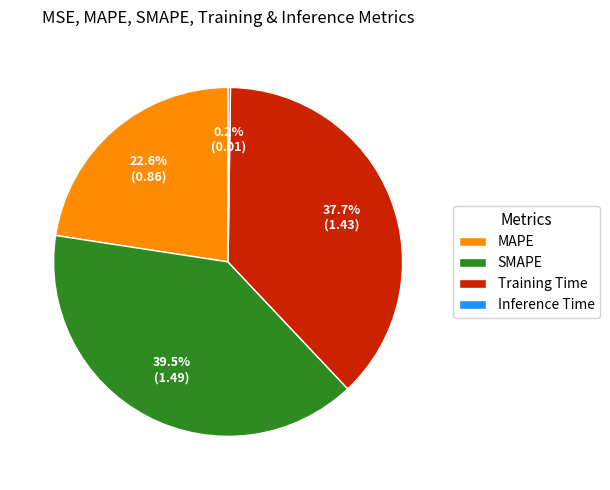

The SMAPE slice represents 46% of the pie. True or false?

False